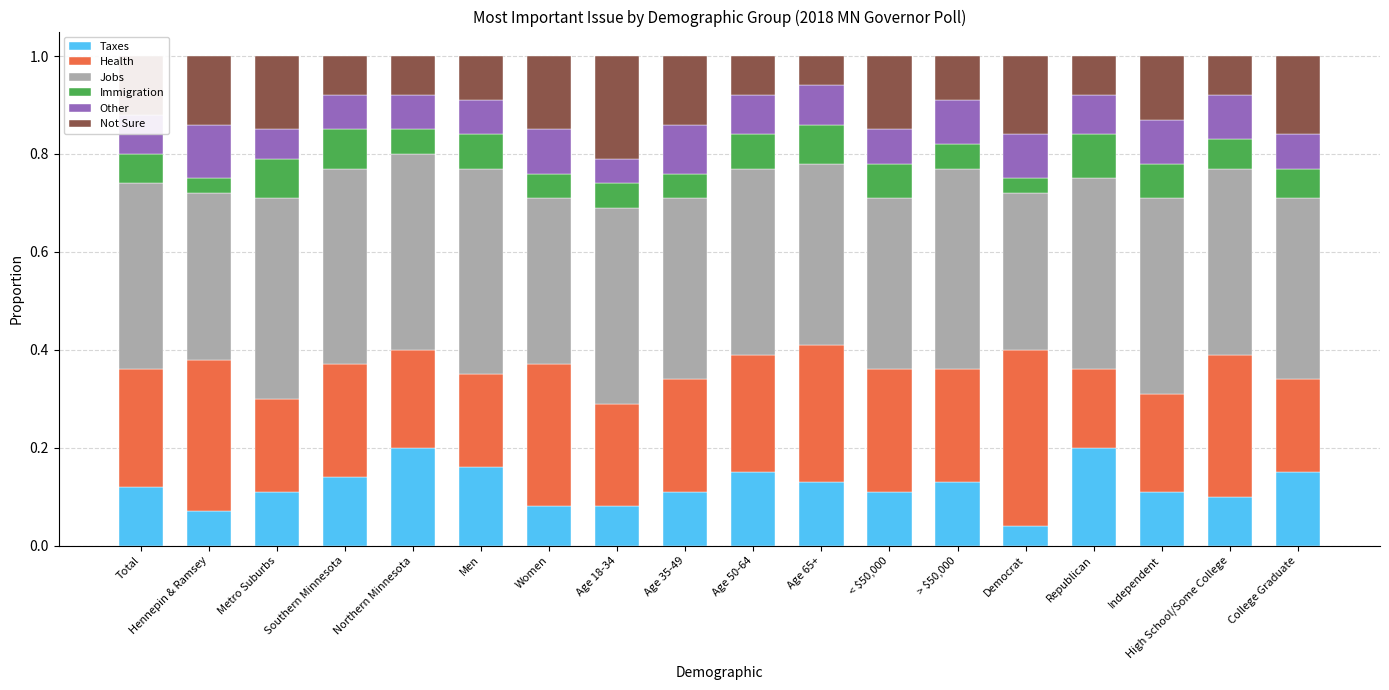

What is the sum of all Taxes values?

2.2